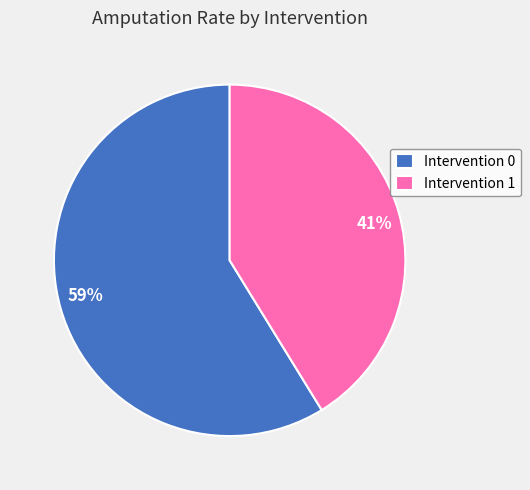

Do 59% and 41% together represent more than half of the pie?

Yes